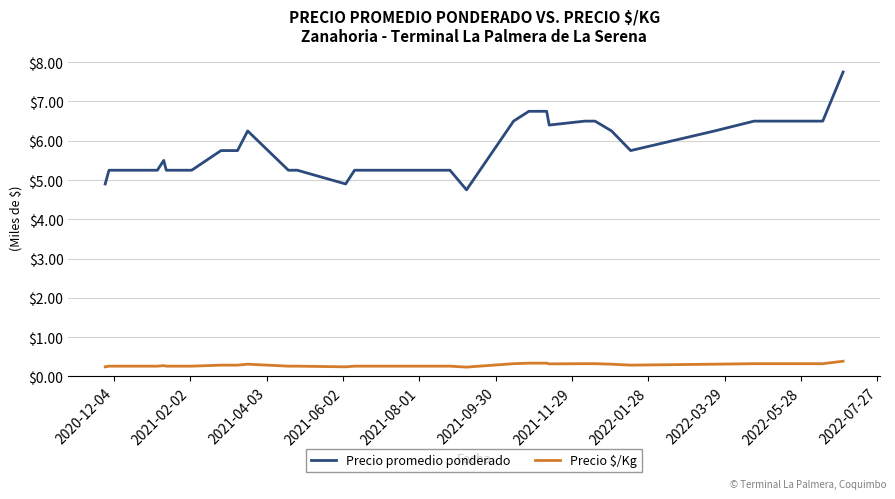

What is the difference between the maximum and minimum values in the Precio promedio ponderado series?

3.0